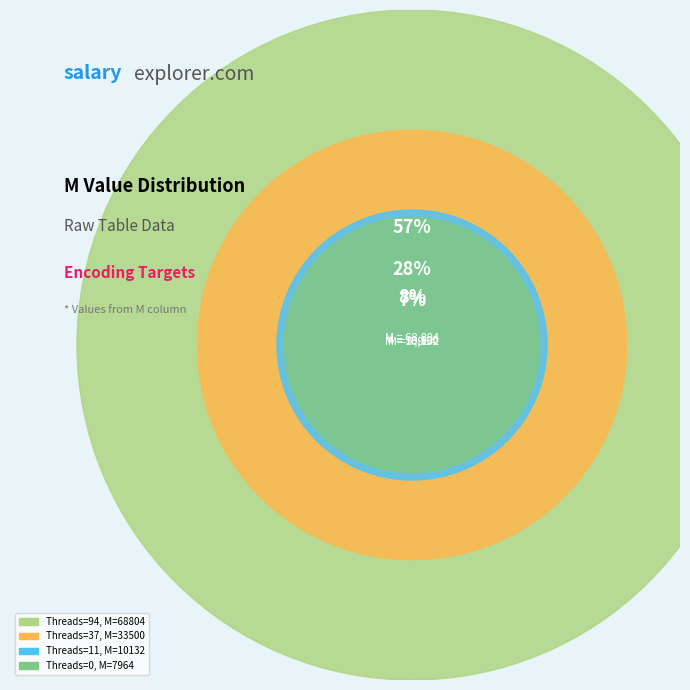

How many slices are in this pie chart?

4